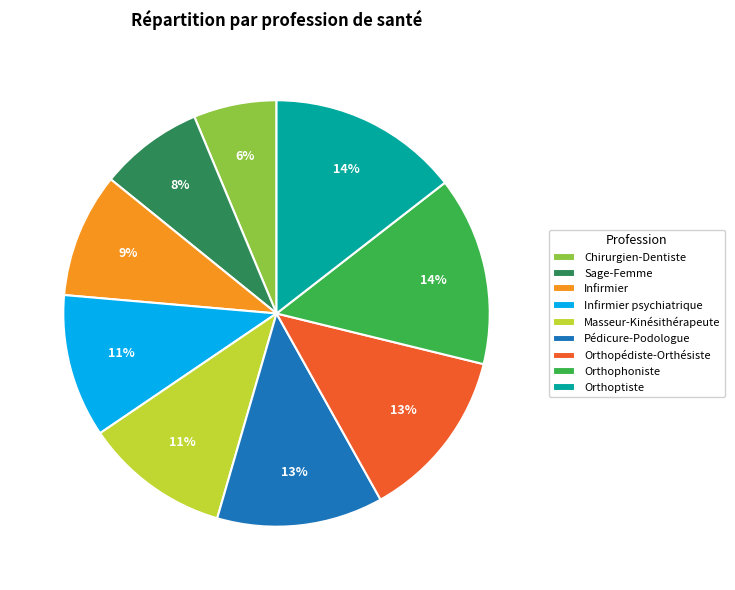

Do Infirmier and Sage-Femme together represent more than half of the pie?

No